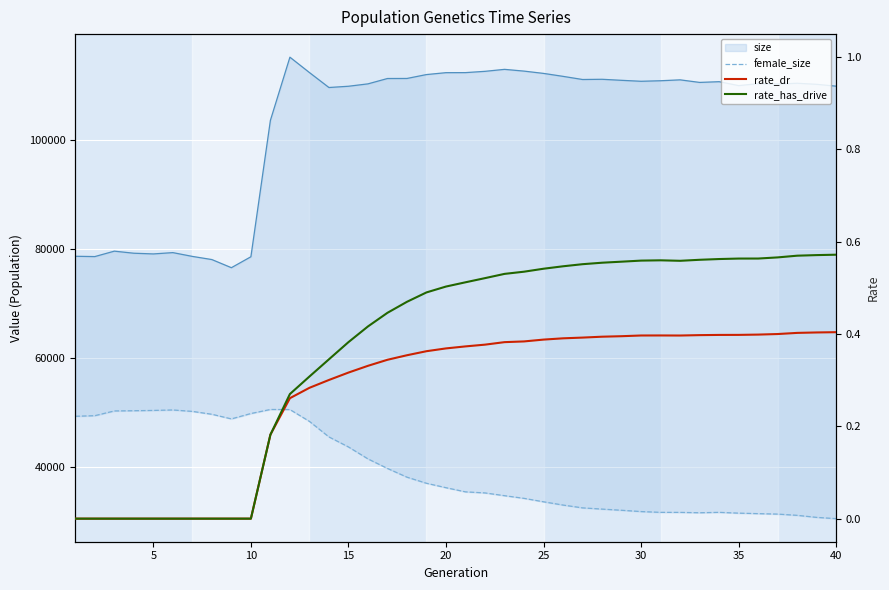

List the series in order of their peak value, lowest first.

rate_dr, rate_has_drive, female_size, size